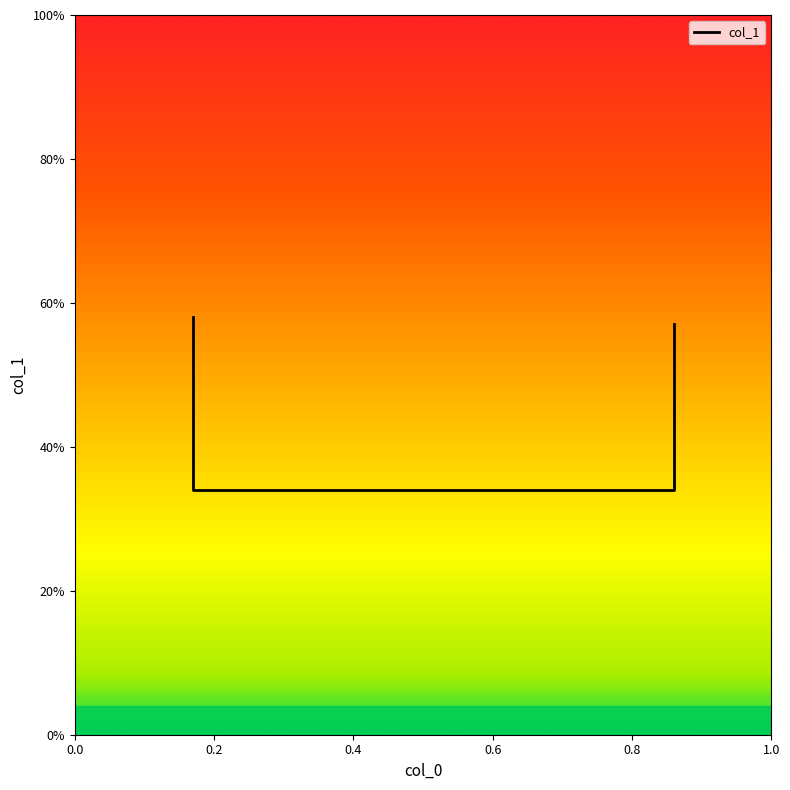

What is the value of the 3rd point from the left?

0.3